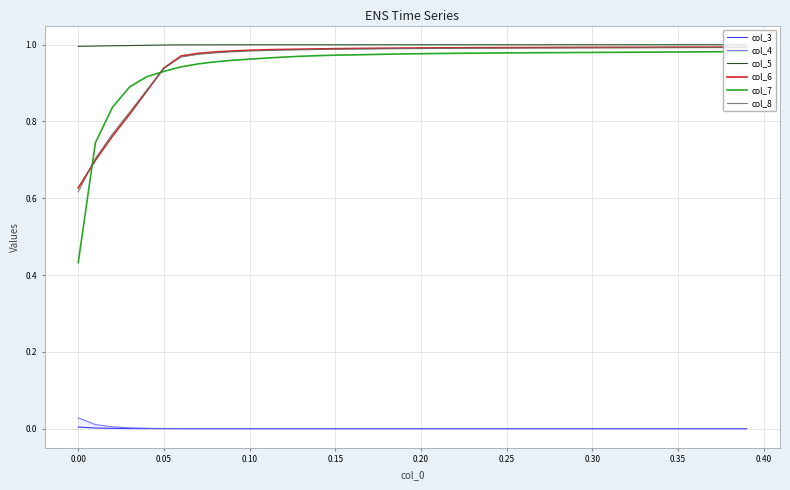

Is the value of col_4 at 17 greater than the value of col_8 at 35?

No